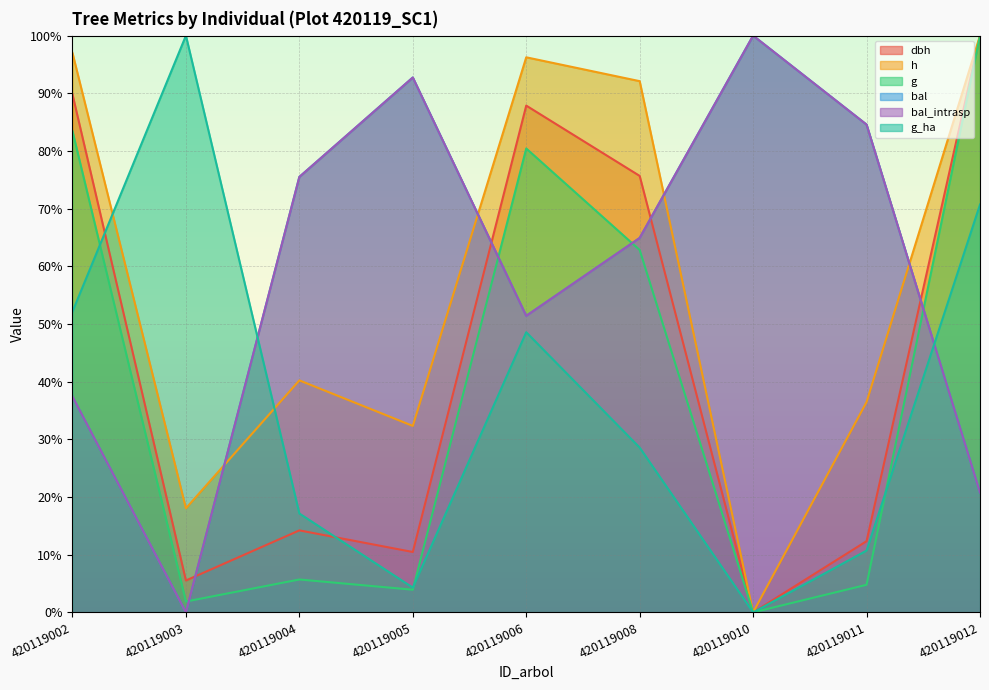

At how many categories does at least one series exceed 76?

8